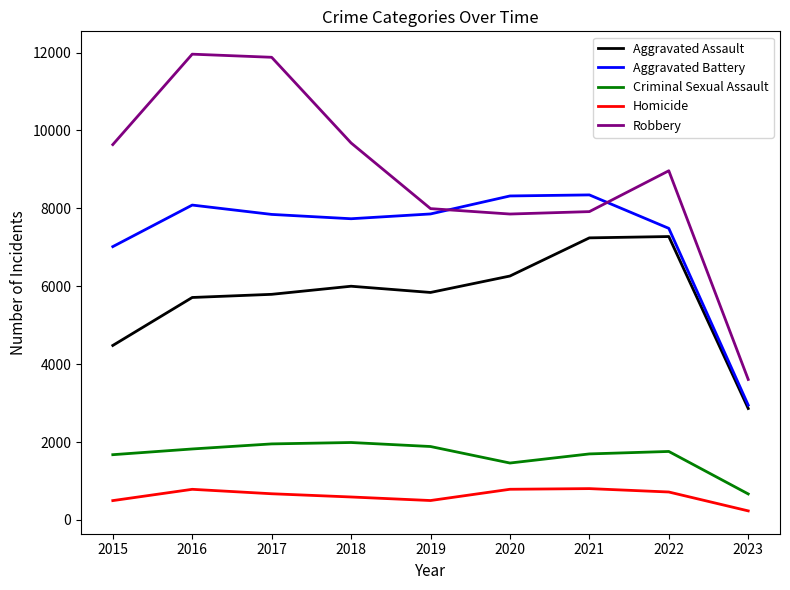

Which series has the largest range (max minus min)?

Robbery